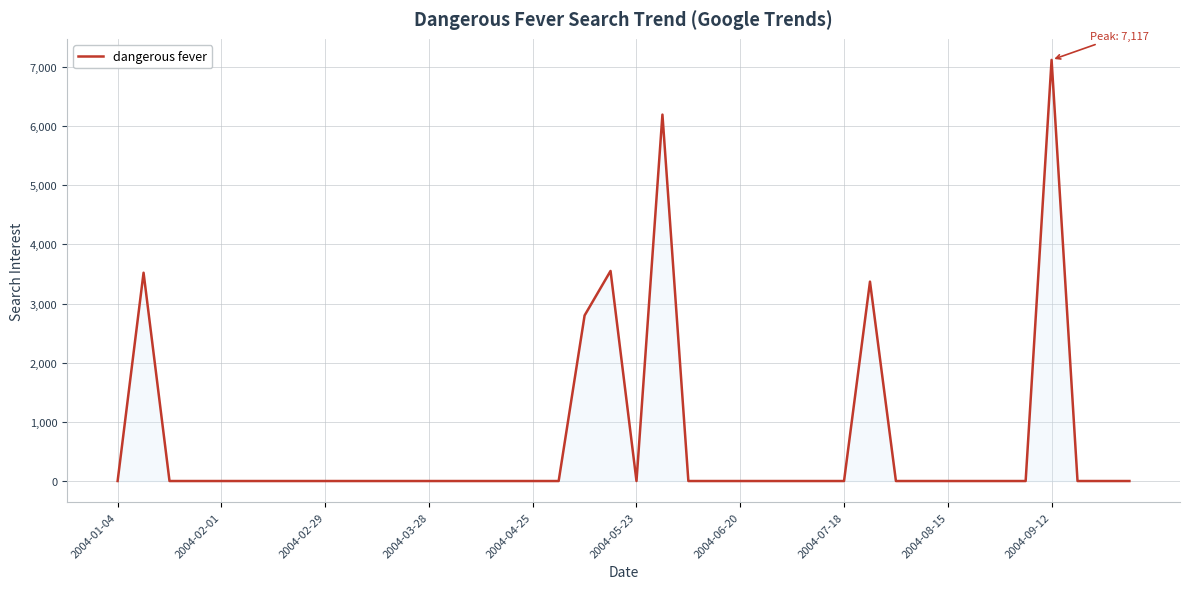

What is the greatest value displayed?

7117.5